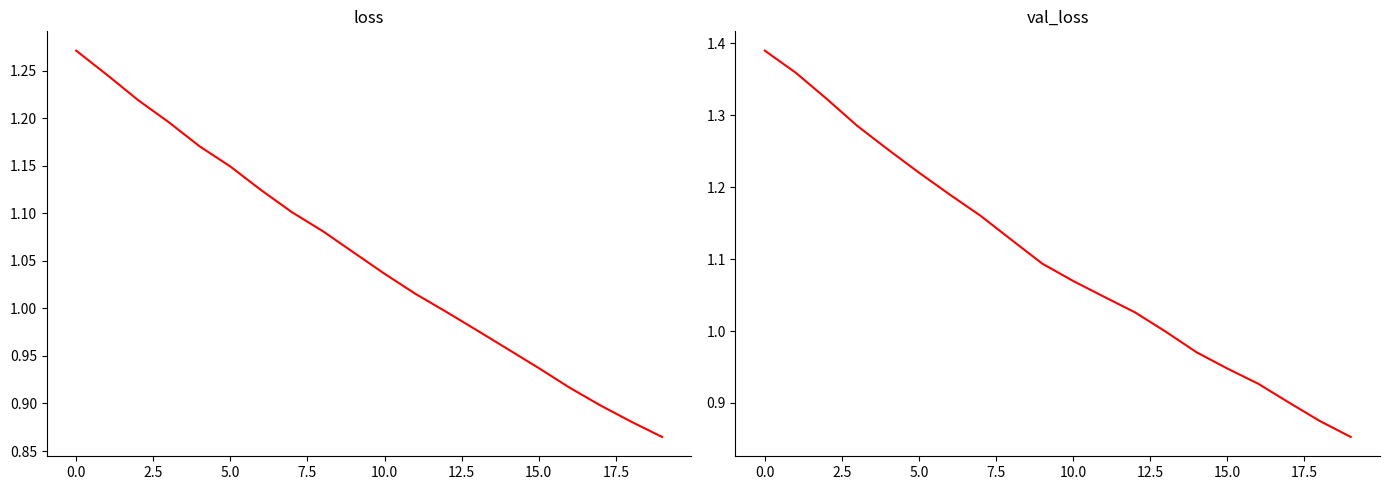

What is the total value across all series at 10?

2.1